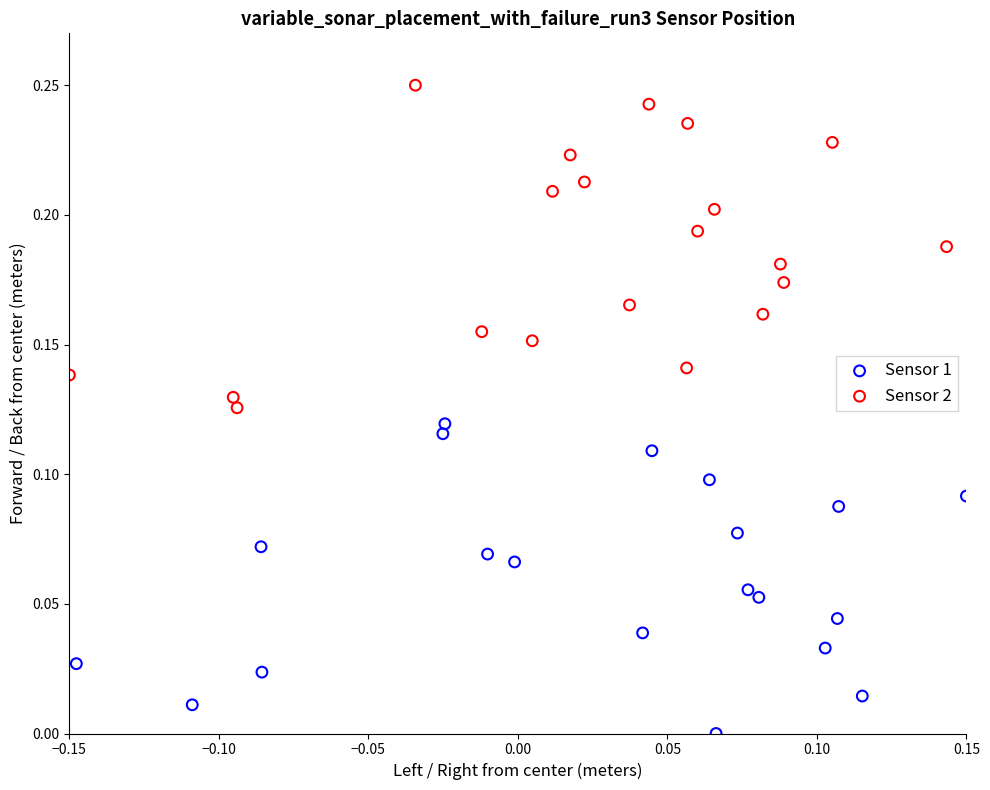

Which series reaches the minimum Y coordinate?

Sensor 1